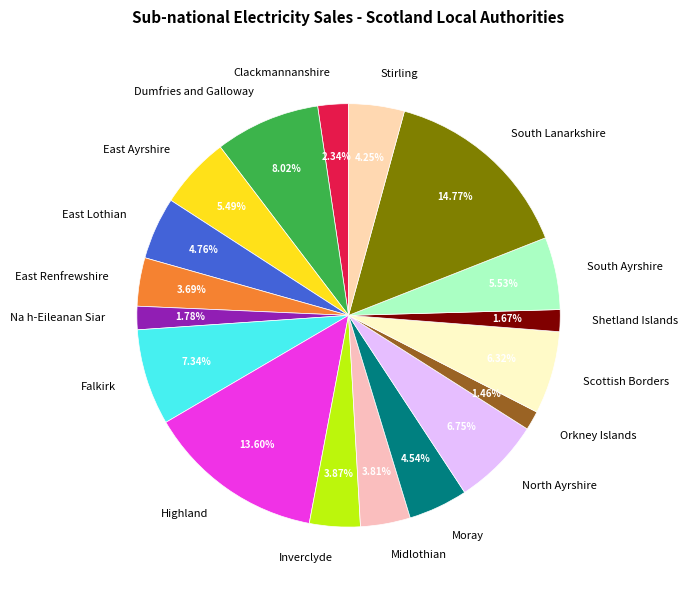

Is there a majority slice in this chart?

No